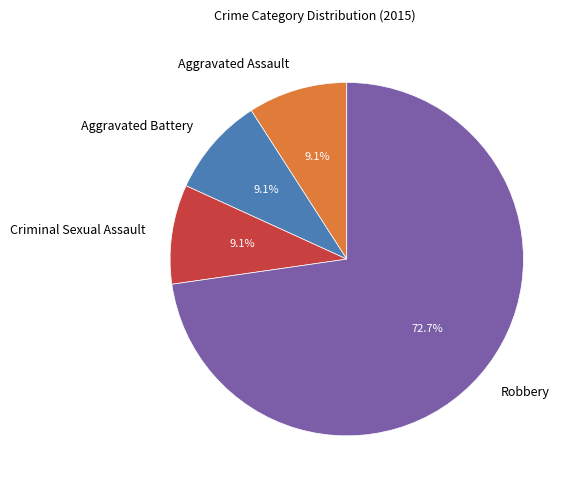

Is the sum of Aggravated Battery and Aggravated Assault greater than half?

No